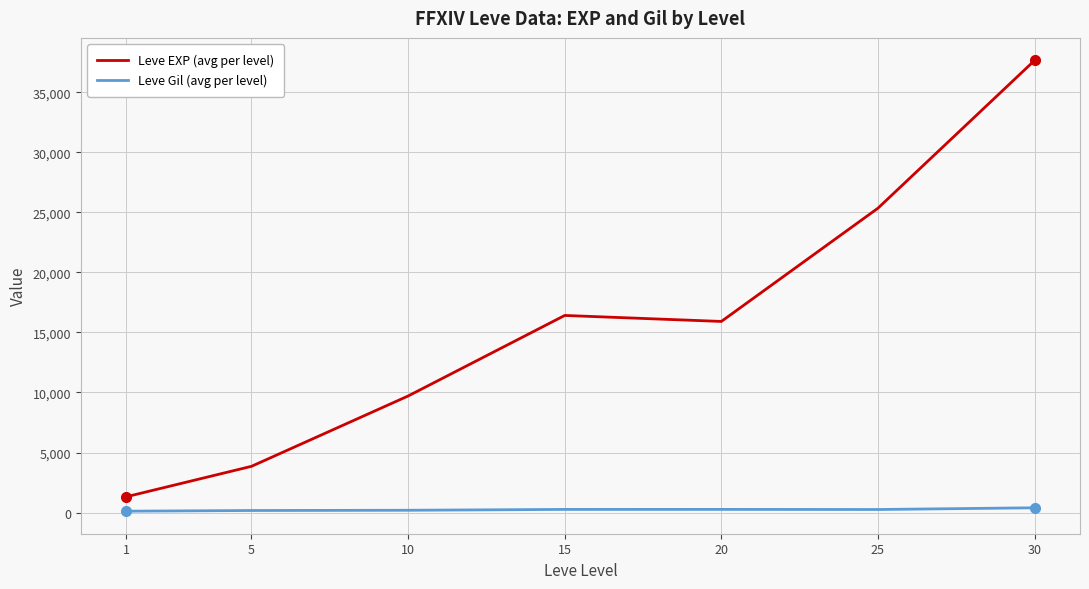

What is the maximum value for Leve EXP (avg per level)?

37660.0